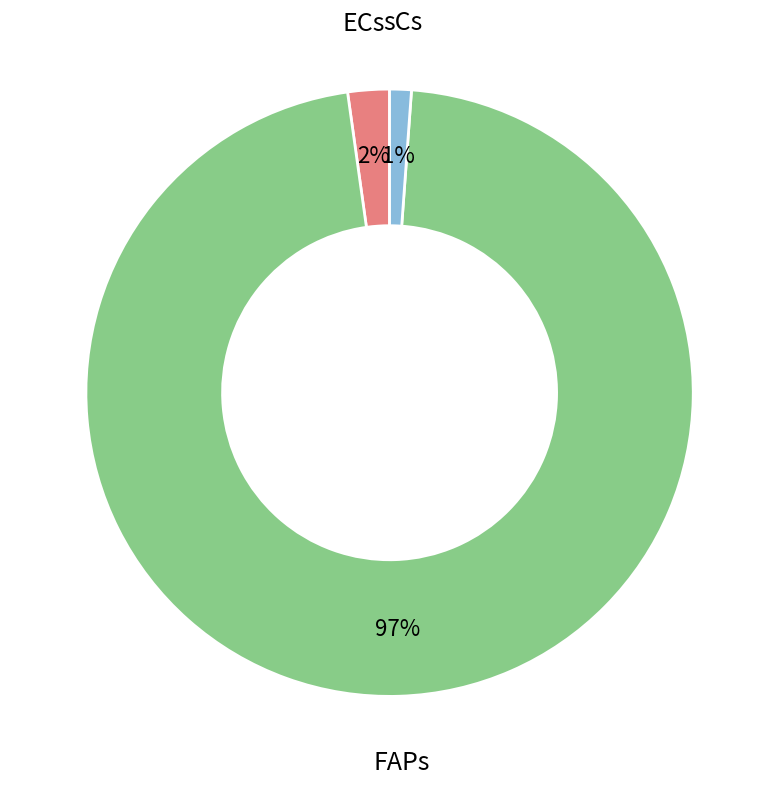

Does any single category account for the majority?

Yes